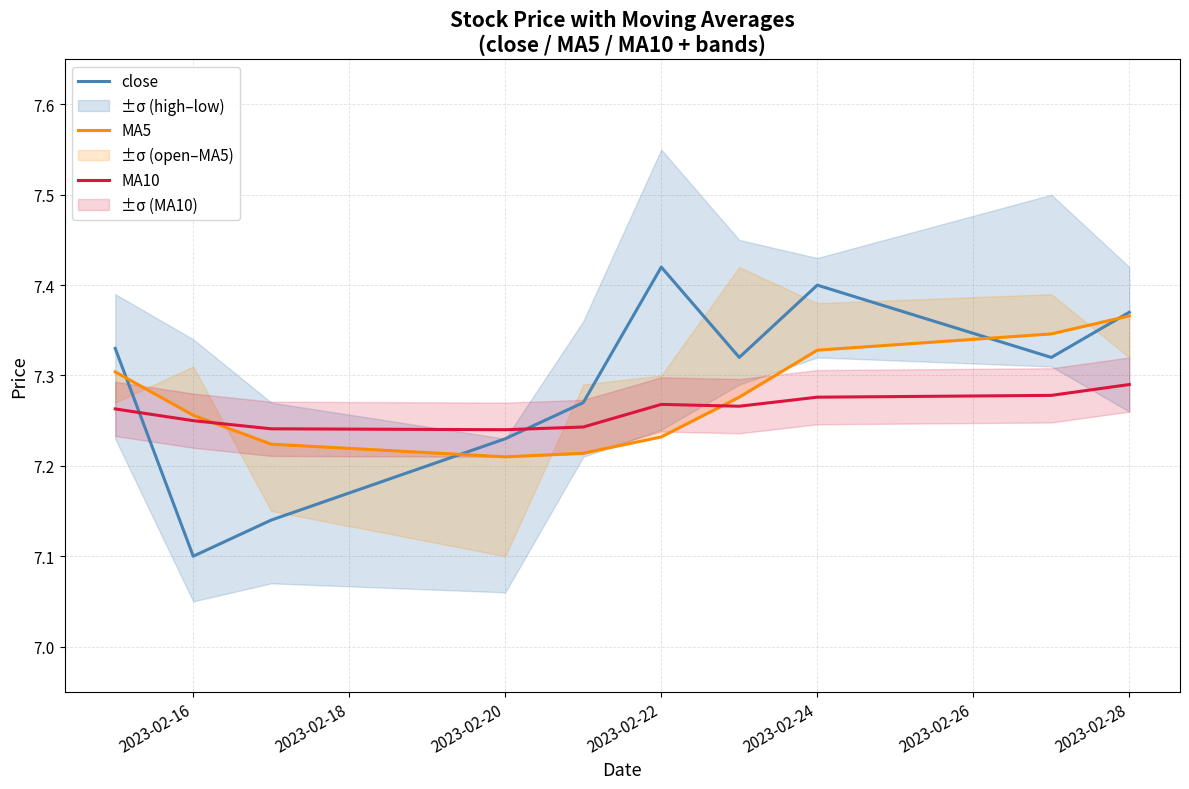

How many times do close and MA10 cross each other?

2